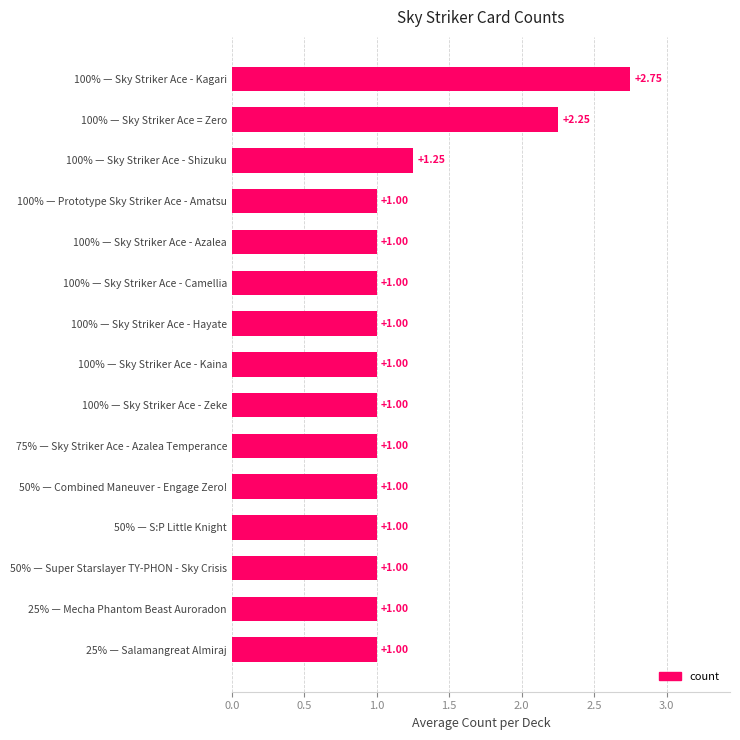

What is the sum of the values at 25% — Mecha Phantom Beast Auroradon and 25% — Salamangreat Almiraj?

2.0